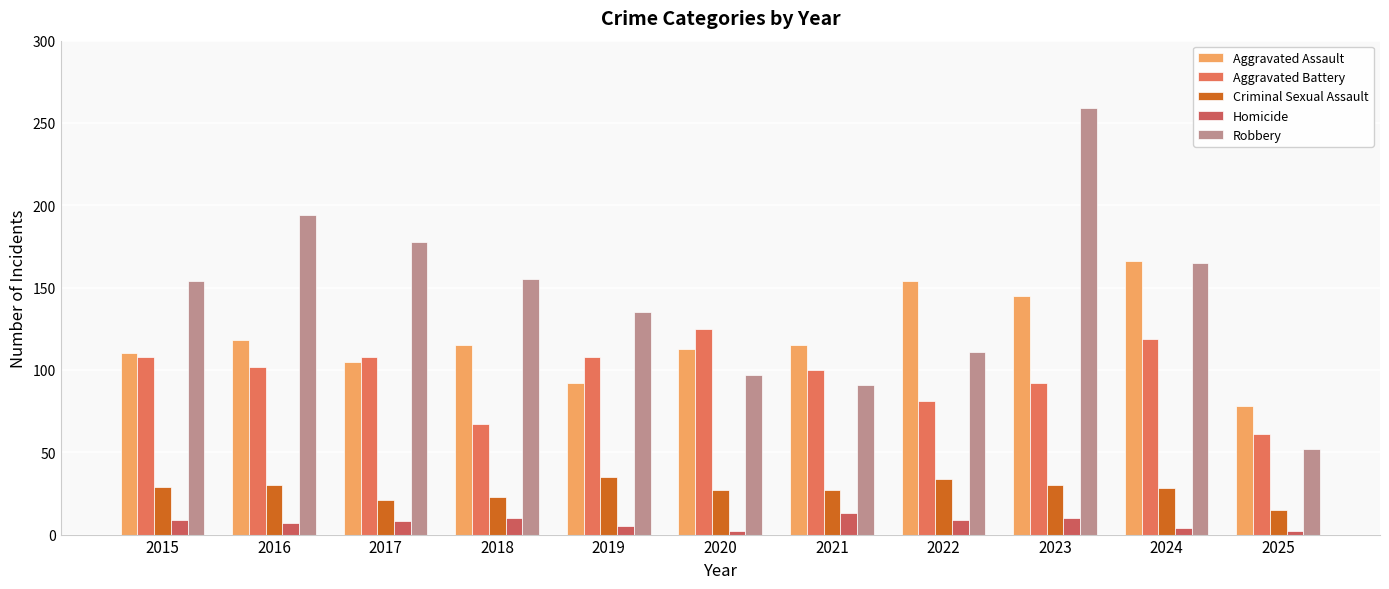

What is the sum of all Robbery values?

1591